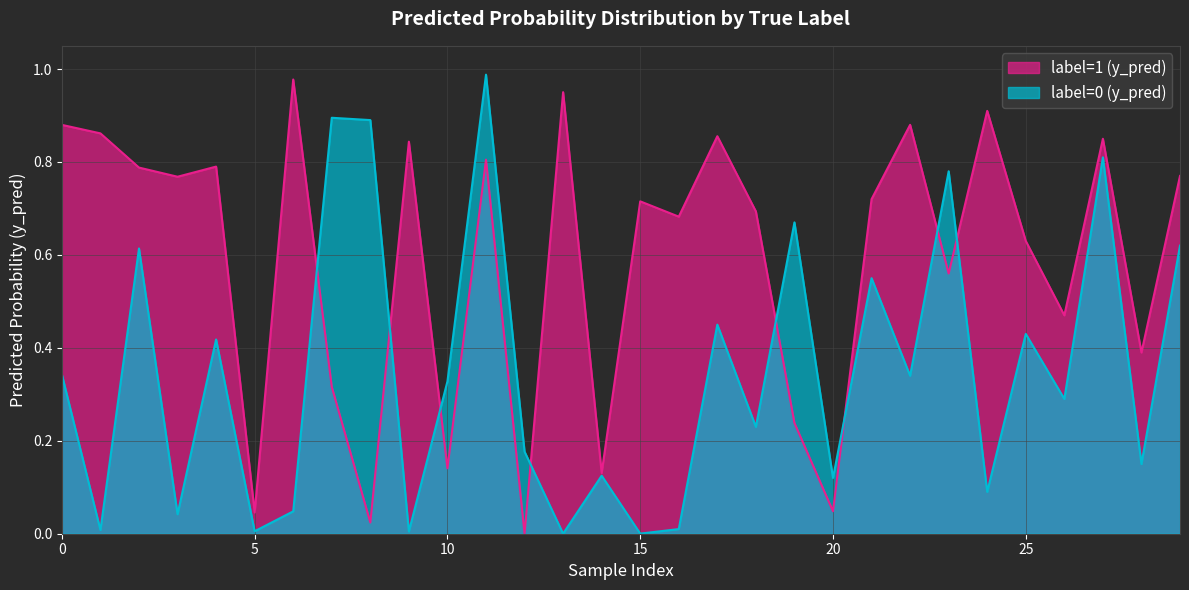

Which category has the lowest value across all series?

12